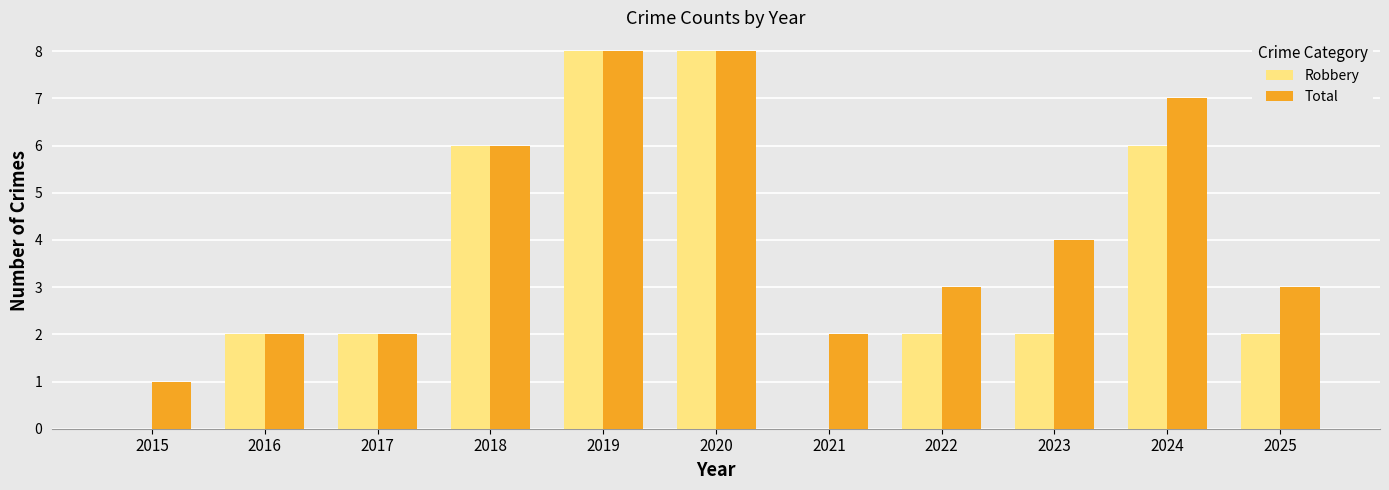

Are the bars grouped side by side (vs. stacked)?

Yes